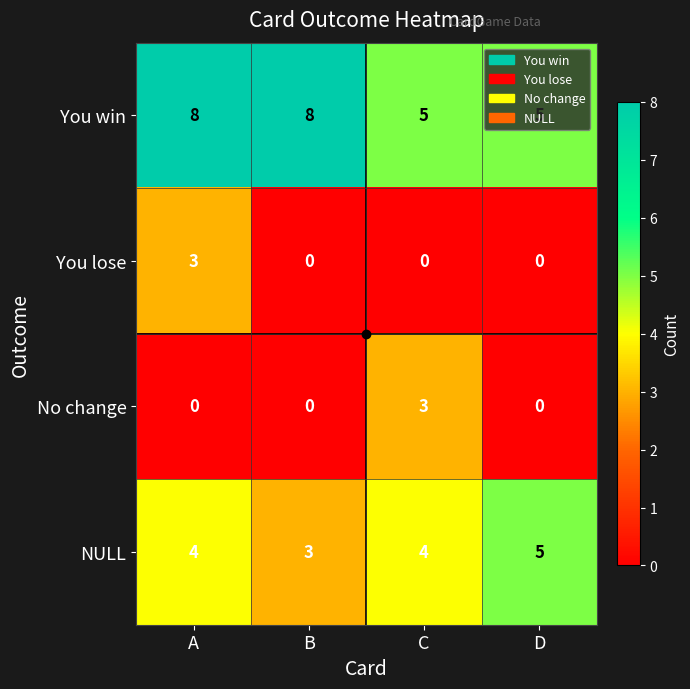

Is it true that No change equals 0 at A?

True